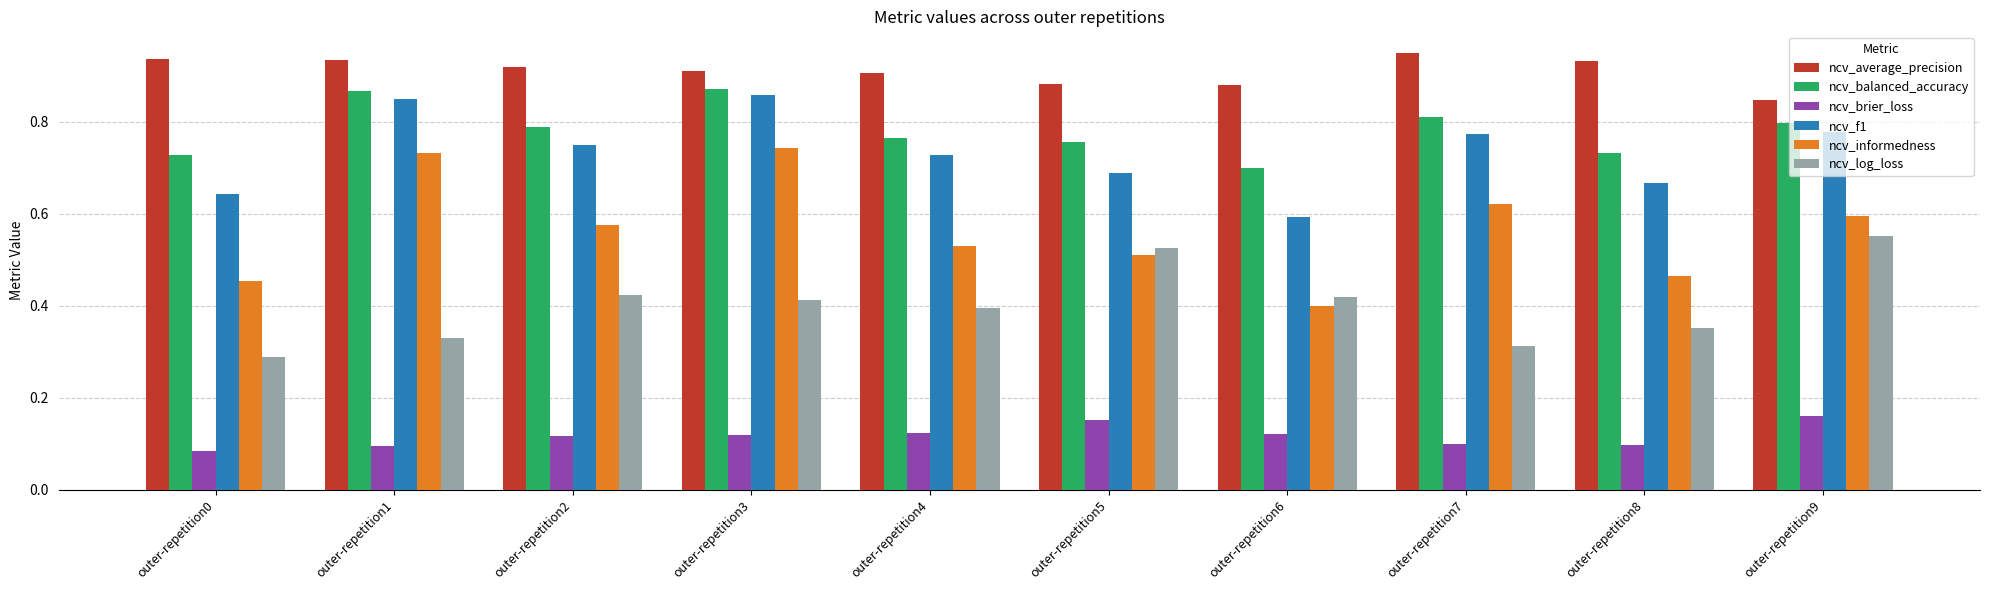

The value of ncv_log_loss at outer-repetition2 is 0.6. True or false?

False